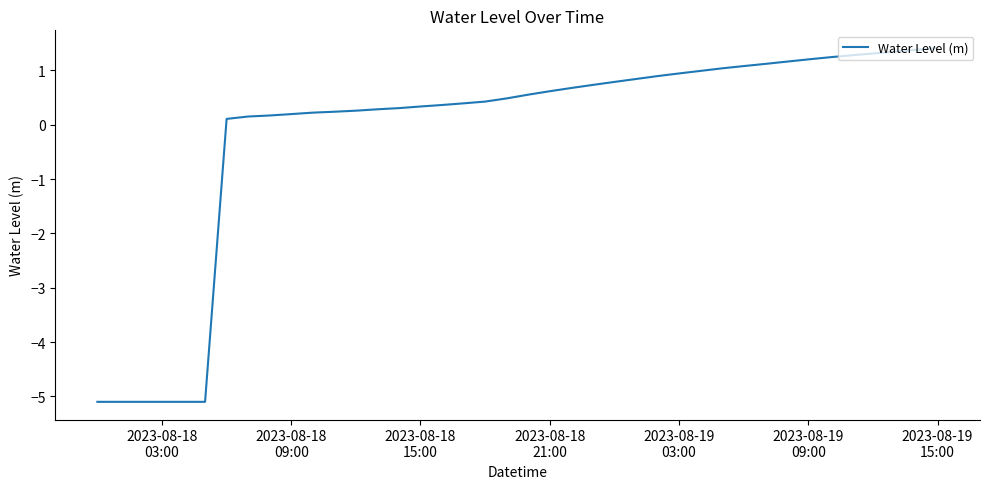

What is the difference between the maximum and minimum values?

6.5